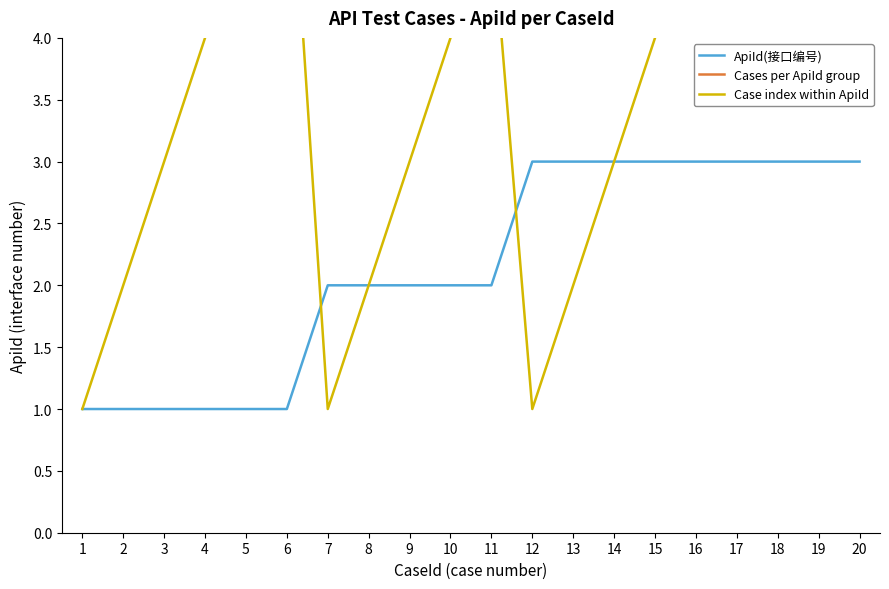

What is the spread (max minus min) of values at 11?

3